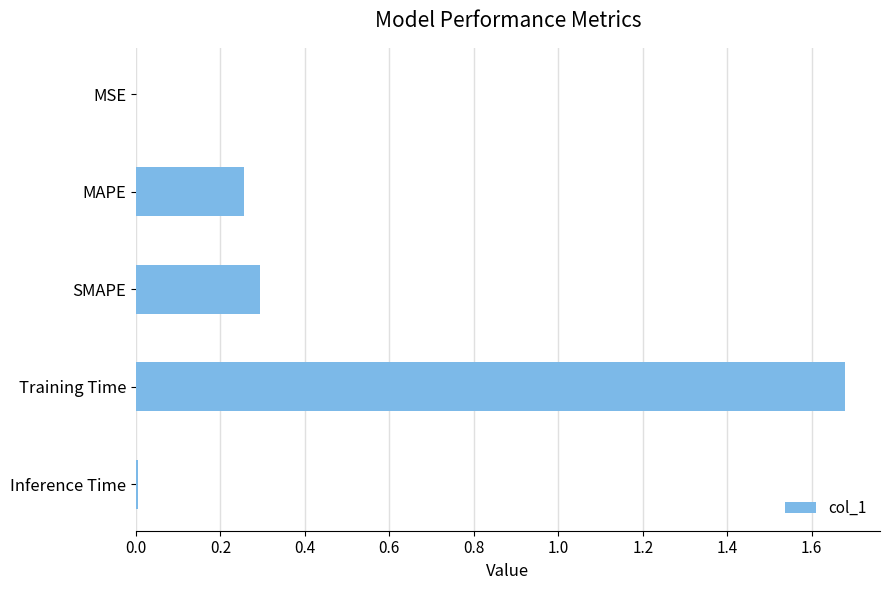

Between MSE and SMAPE, which is larger?

SMAPE